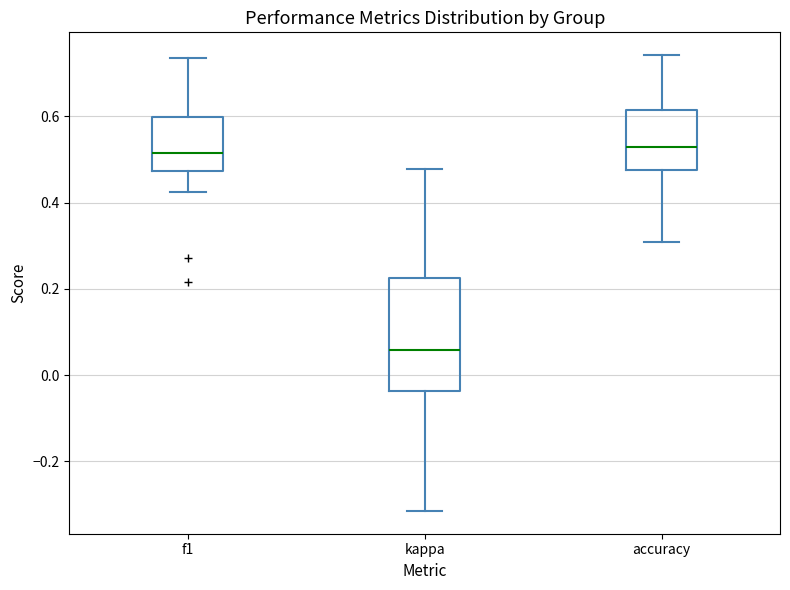

Comparing the boxes themselves (not the whiskers), which one is the tallest?

kappa